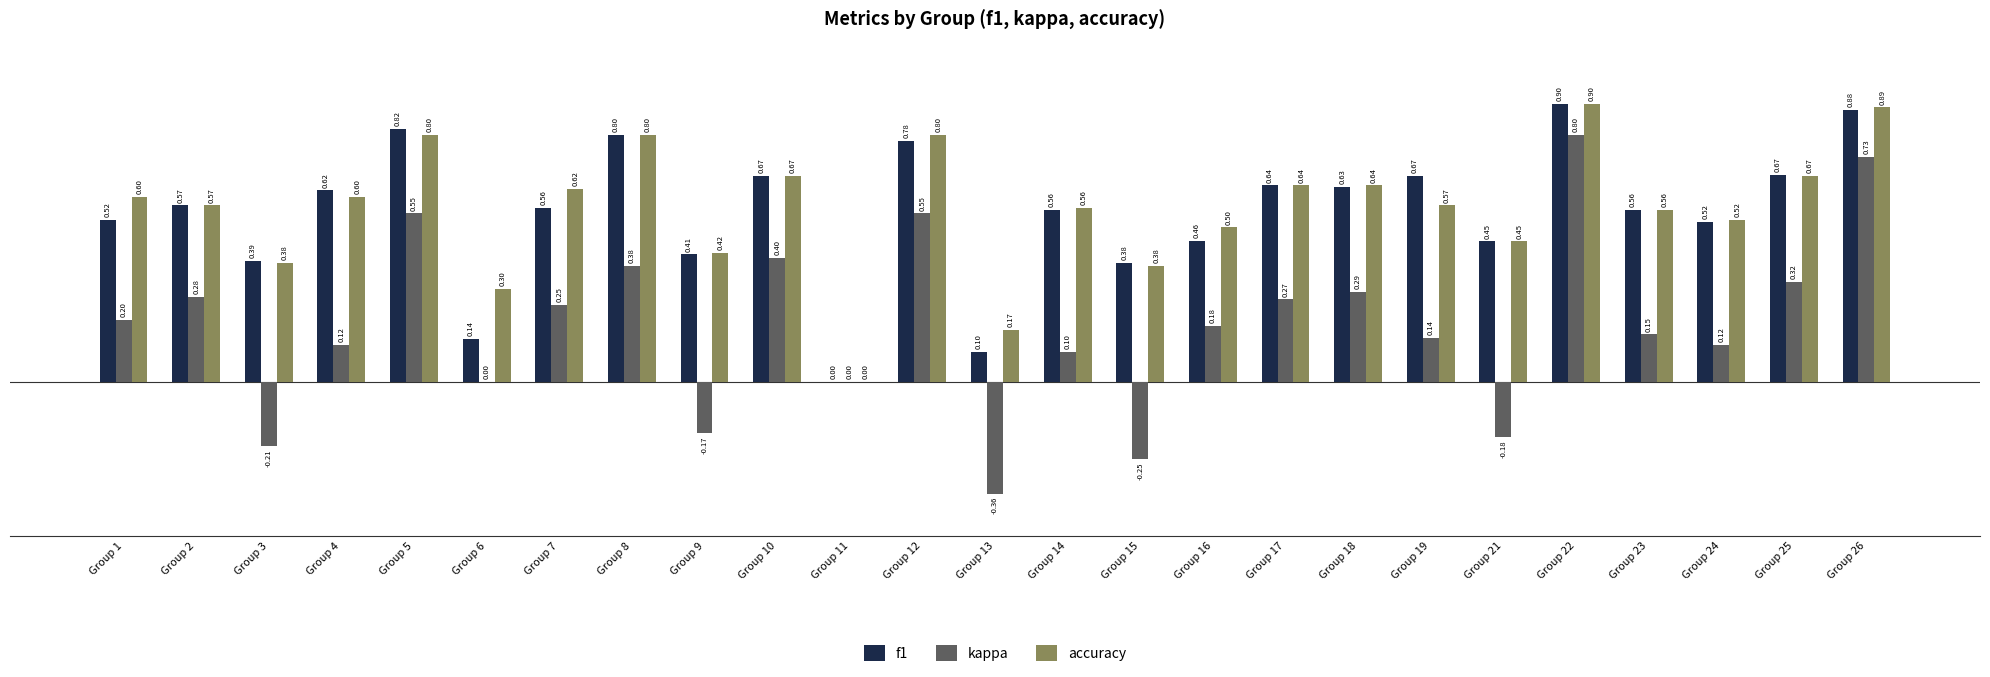

Are the bars grouped side by side (vs. stacked)?

Yes